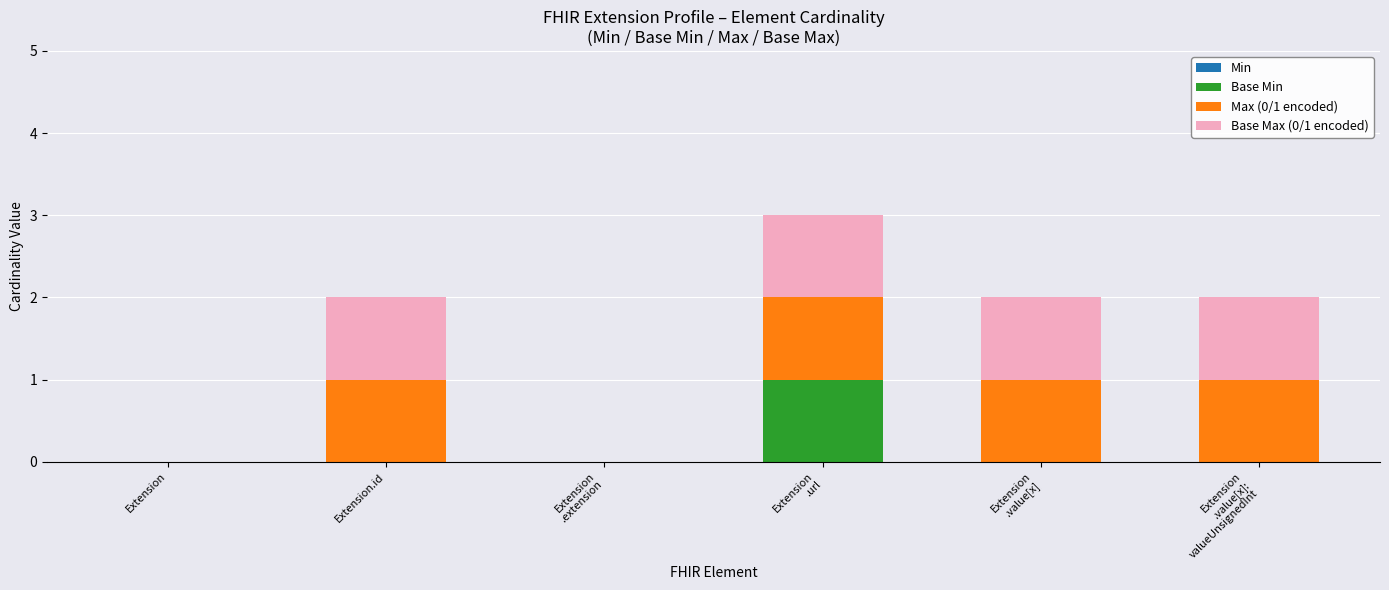

True or false: Base Min has a value of 0 at Extension.

True